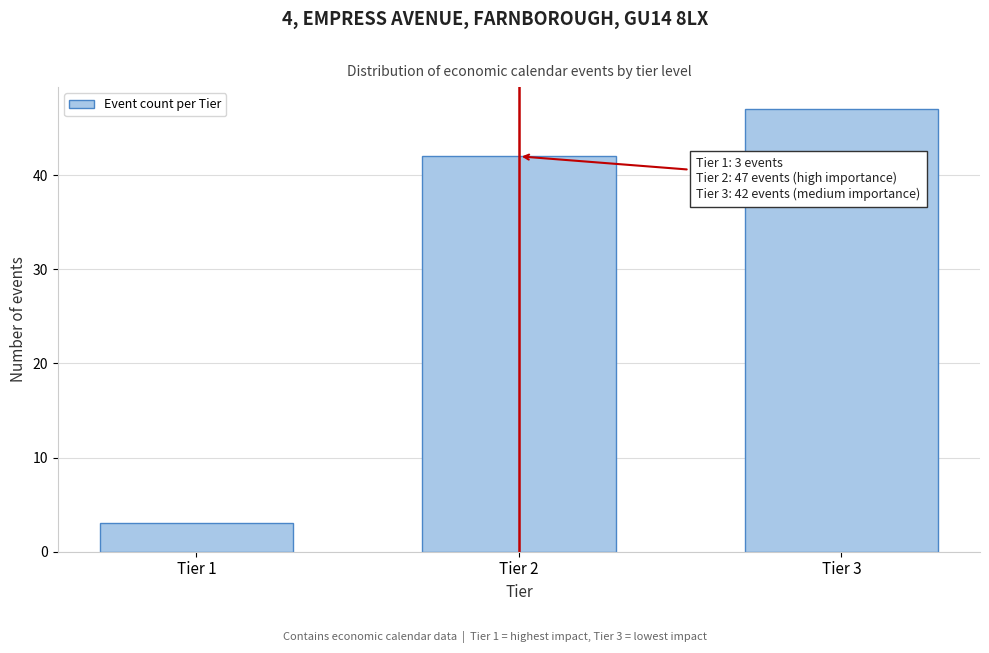

Reading right to left, list all the values displayed in this chart.

Tier 3=47	Tier 2=42	Tier 1=3